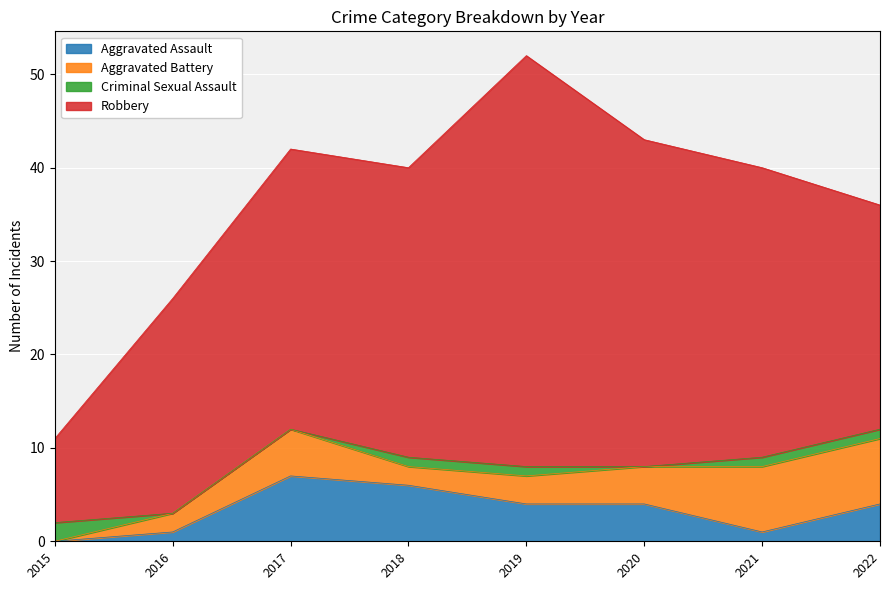

What is the approximate value of Aggravated Assault at 2020?

4